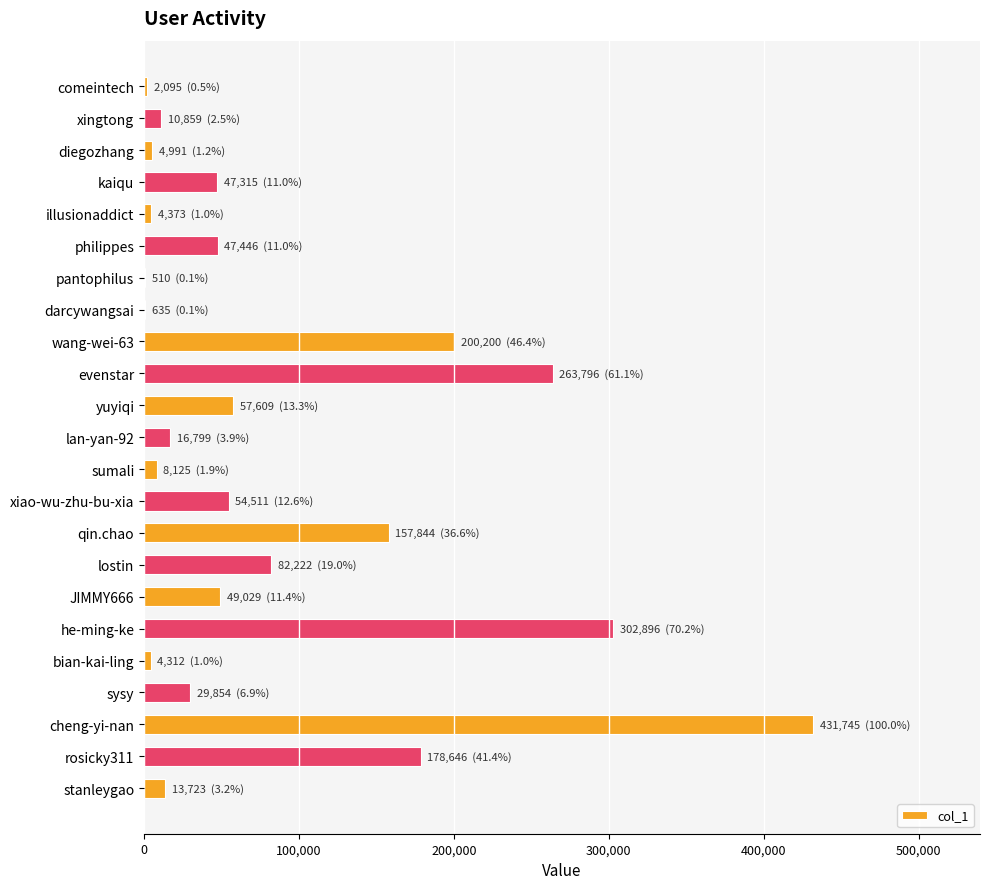

The value at rosicky311 is 178646. True or false?

True